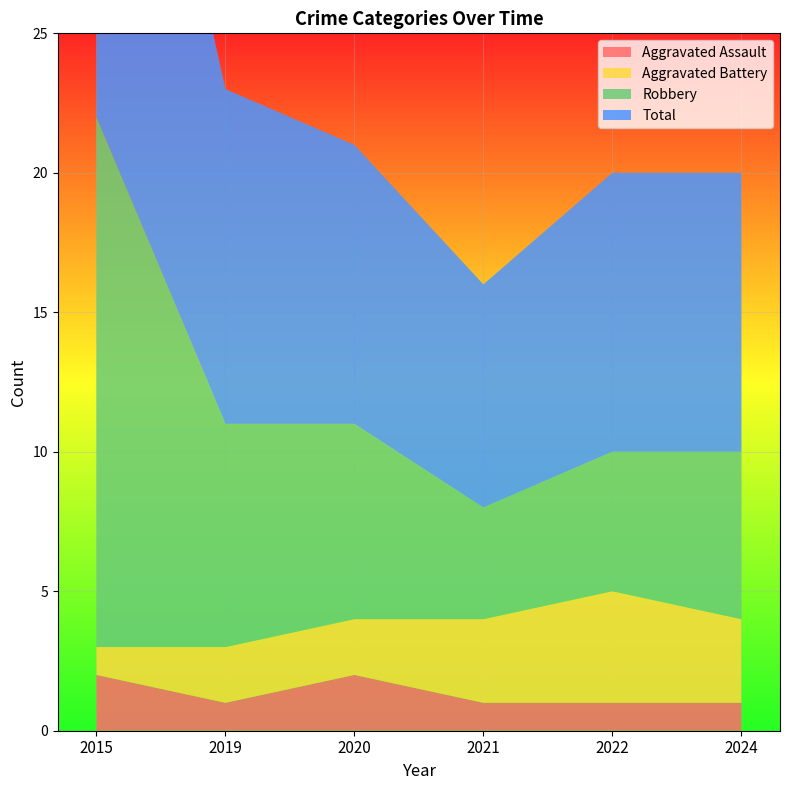

Reading left to right, what are all the values shown in this chart?

Aggravated Assault: 2	1	2	1	1	1
Aggravated Battery: 1	2	2	3	4	3
Robbery: 19	8	7	4	5	6
Total: 22	12	10	8	10	10